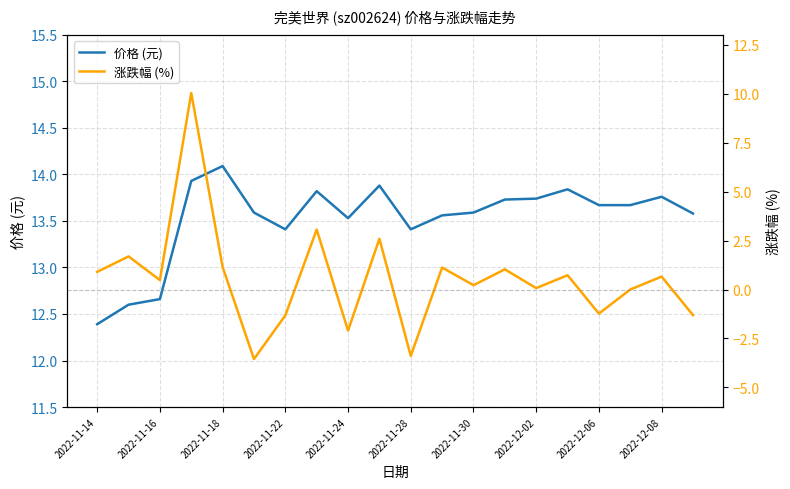

The value of 涨跌幅 (%) at 19 is -1.3. True or false?

True